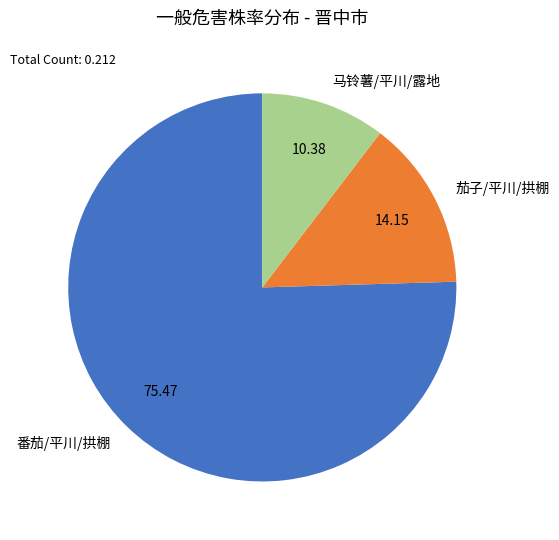

The 番茄/平川/拱棚 slice represents 85% of the pie. True or false?

False